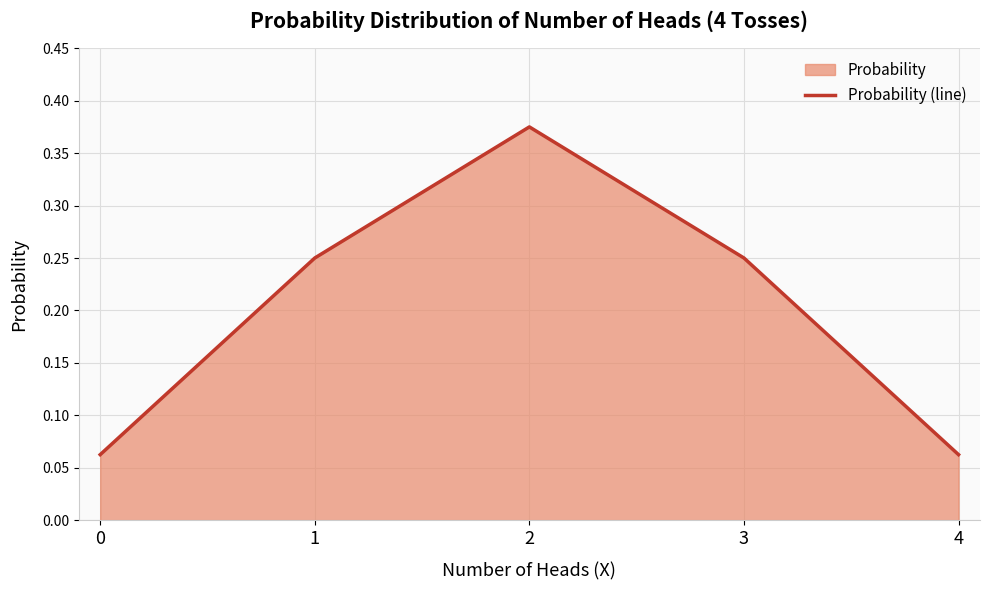

Does the chart have visible grid lines?

Yes